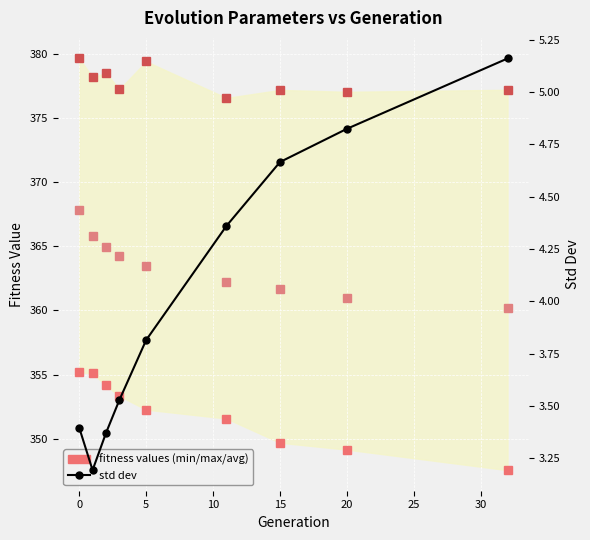

Does the chart display data point markers on the line(s)?

Yes